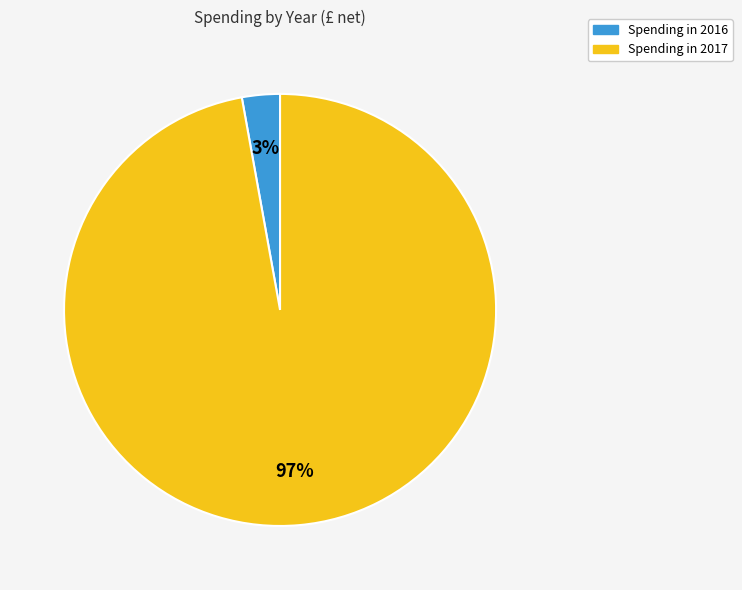

Is there a majority slice in this chart?

Yes